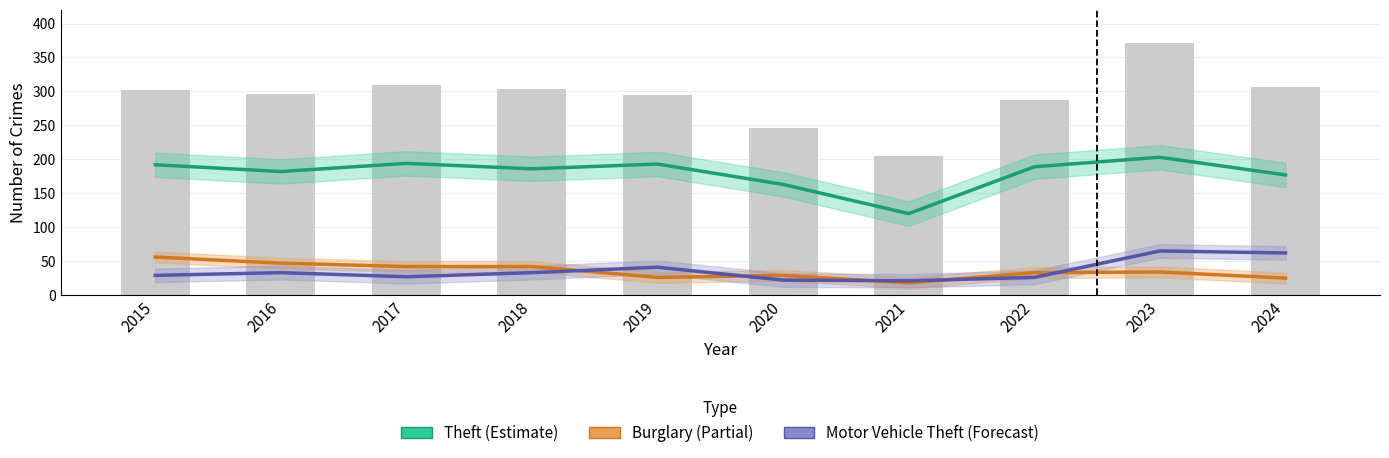

Is the value of Theft (Estimate) at 2022 greater than the value of Motor Vehicle Theft (Forecast) at 2021?

Yes